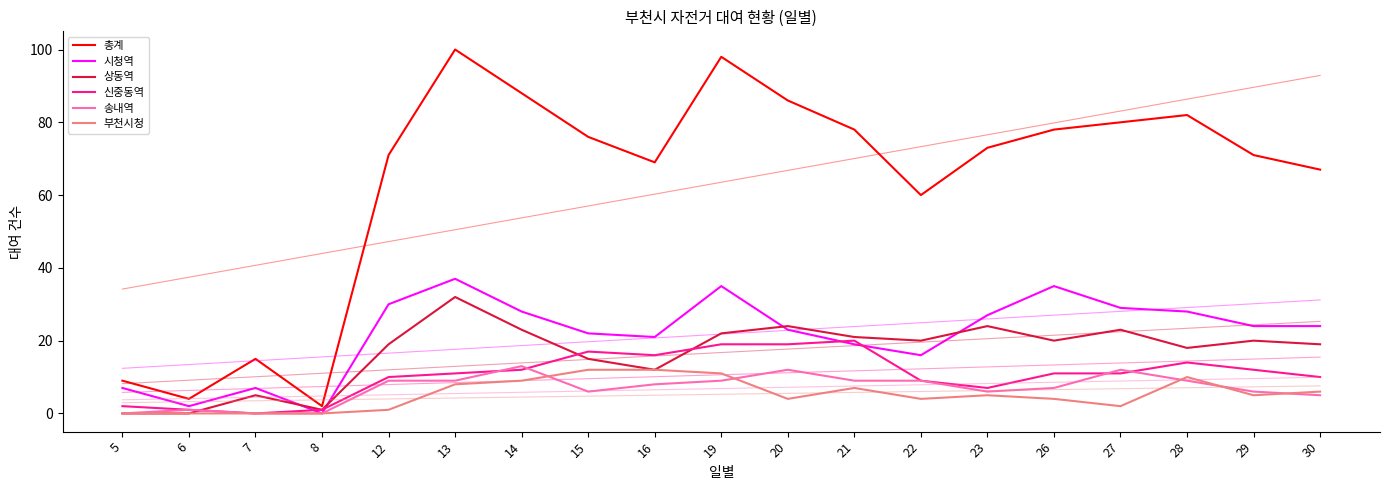

List the labels in order of 시청역 value, smallest first.

8, 6, 5, 7, 22, 21, 16, 15, 20, 29, 30, 23, 14, 28, 27, 12, 19, 26, 13